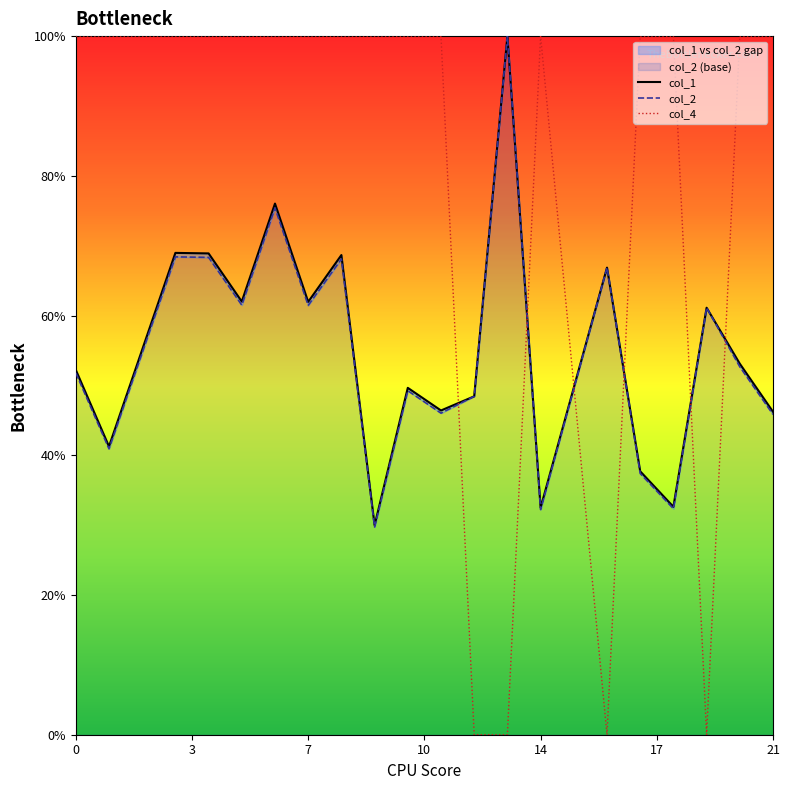

How many categories are shown in the chart?

20